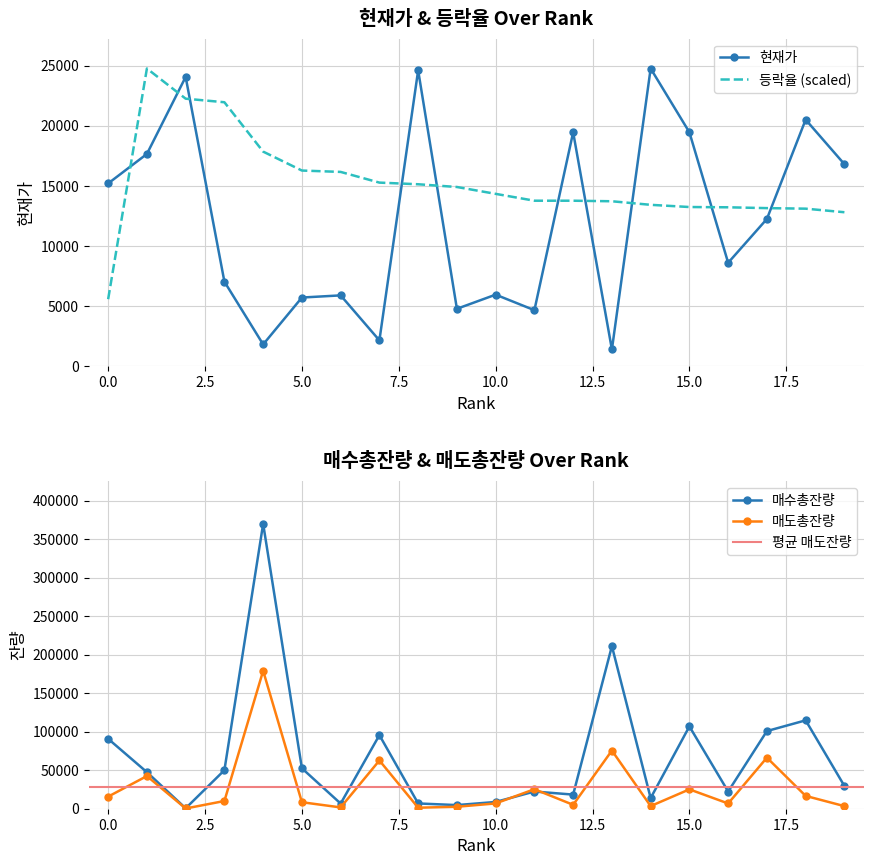

Which label corresponds to the smallest value in the chart?

2